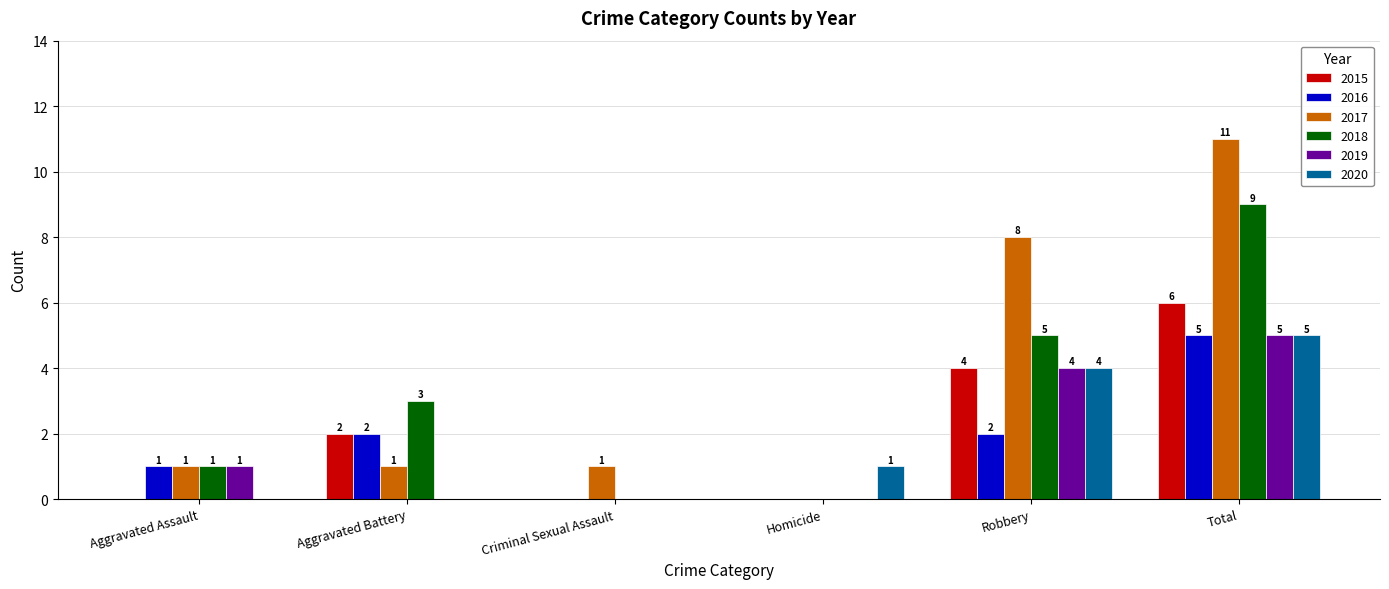

The value of 2015 at Aggravated Battery is 1. True or false?

False